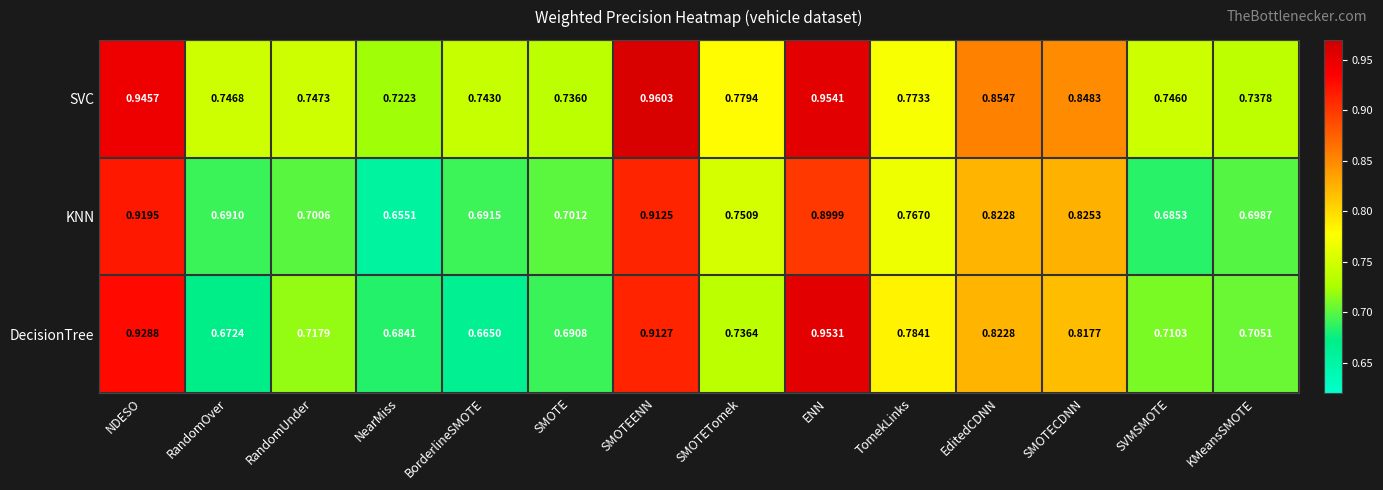

At how many categories does at least one series exceed 0?

14